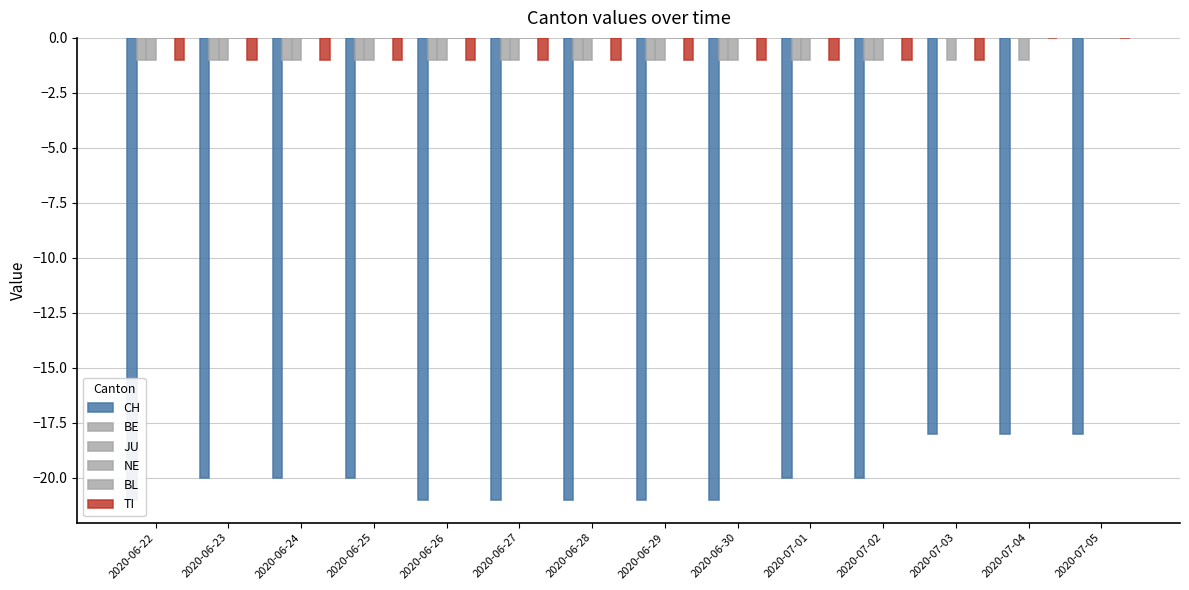

What is the minimum value shown in the chart?

-21